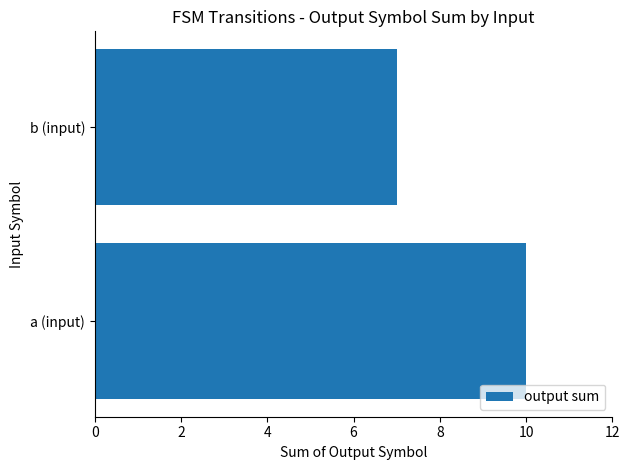

List the labels in order of value, largest first.

a (input), b (input)